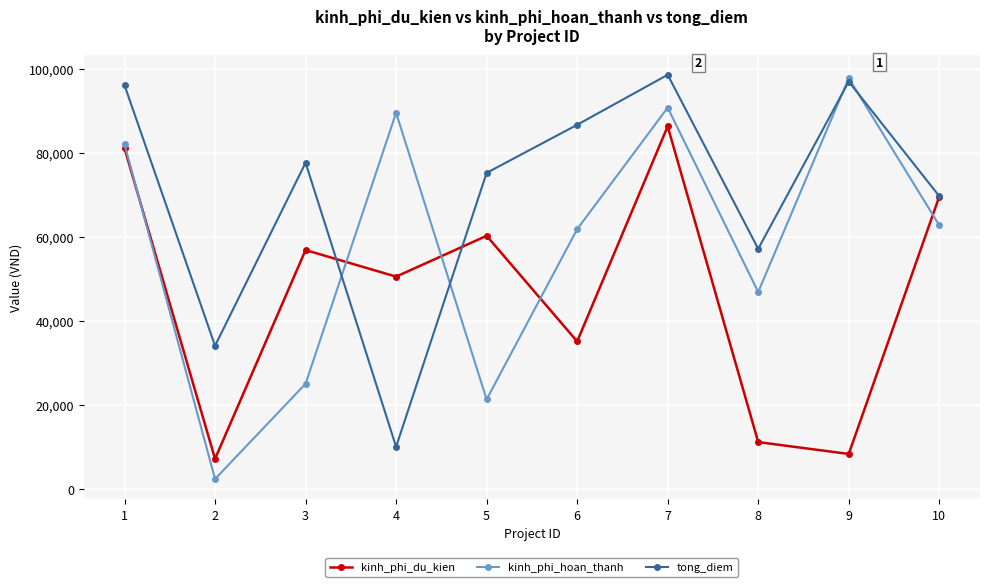

True or false: kinh_phi_hoan_thanh has a value of 128109 at 9.

False